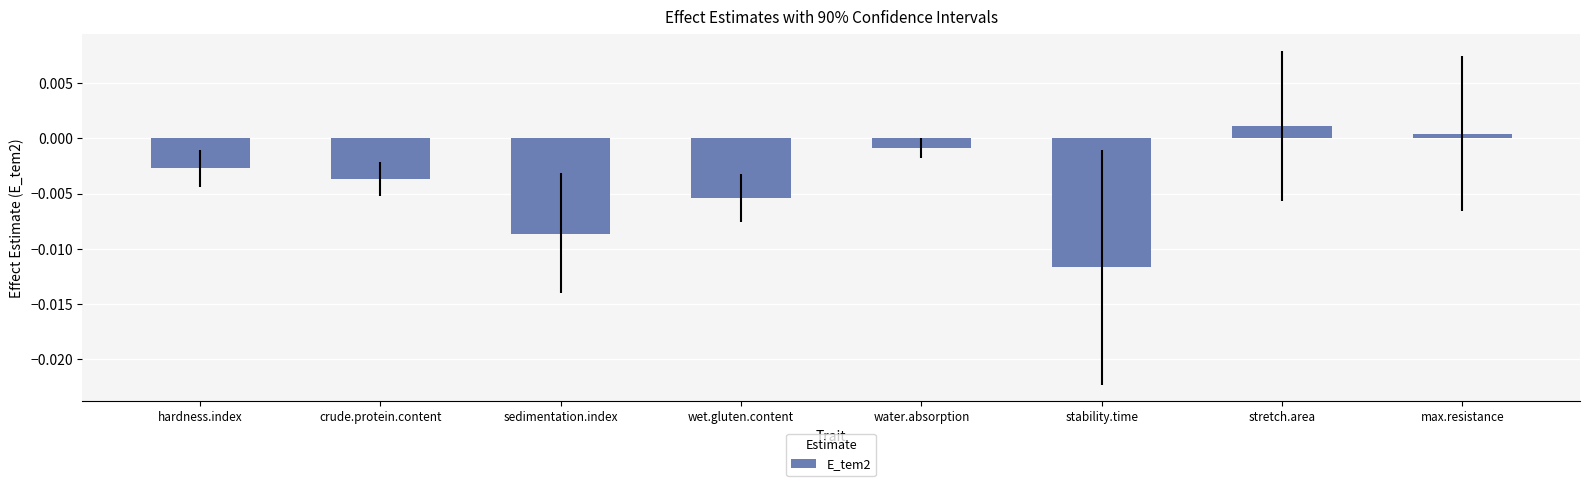

List the labels in order of value, smallest first.

stability.time, sedimentation.index, wet.gluten.content, crude.protein.content, hardness.index, water.absorption, max.resistance, stretch.area